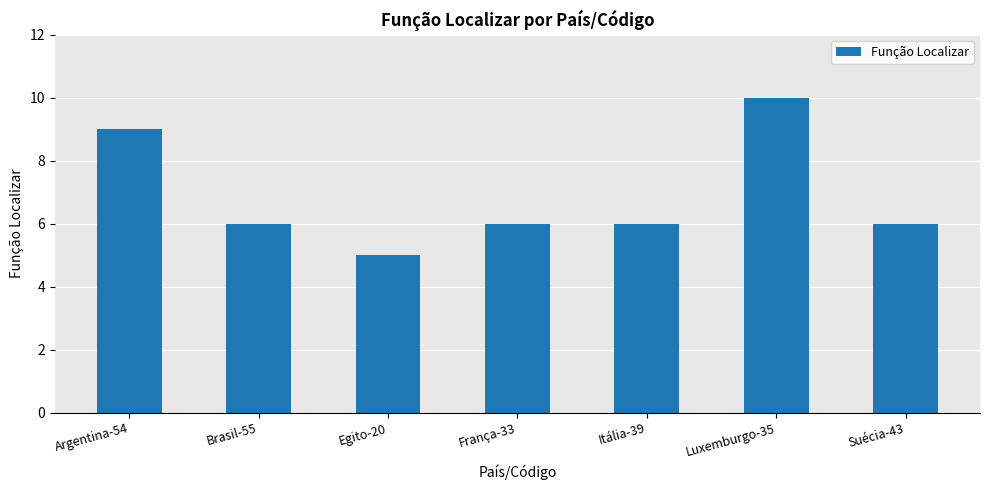

What is the label of the 2nd bar from the left?

Brasil-55